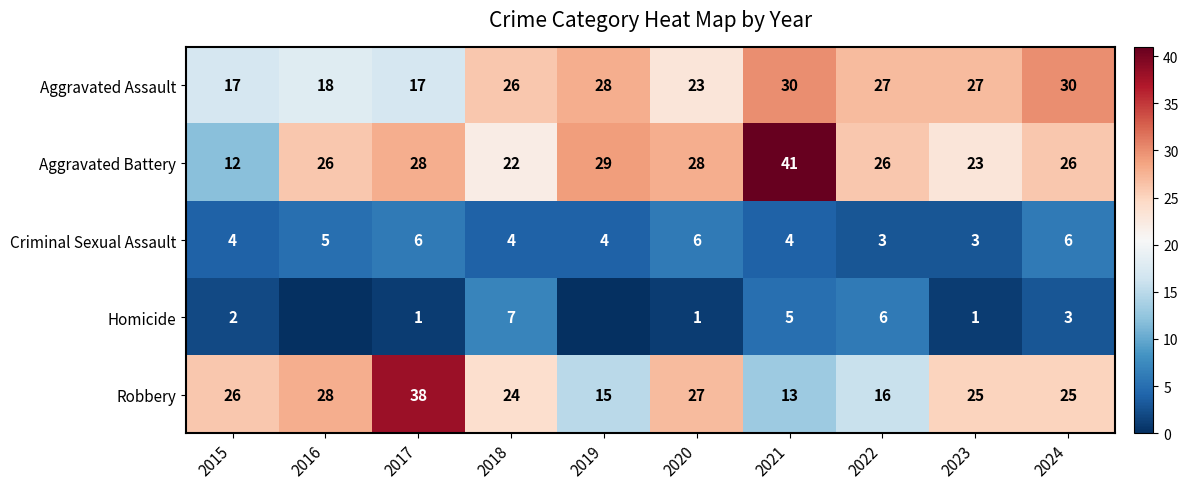

What is the sum of the Criminal Sexual Assault values at 2019 and 2015?

8